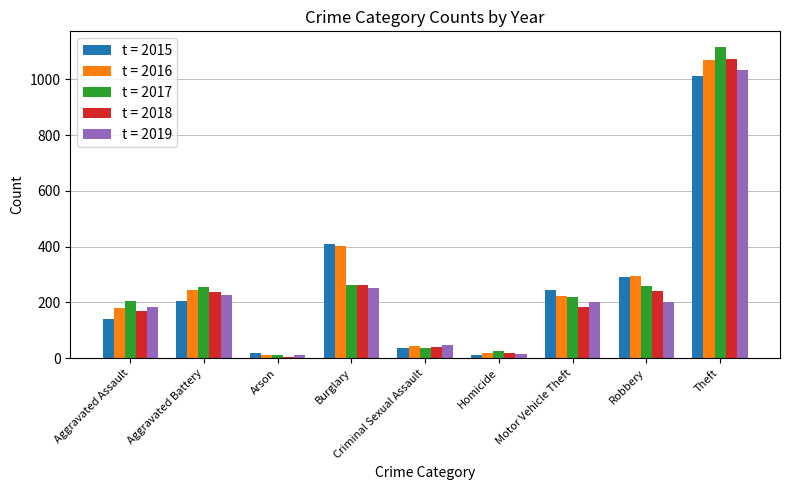

What is the difference between the maximum and minimum values in the t = 2017 series?

1105